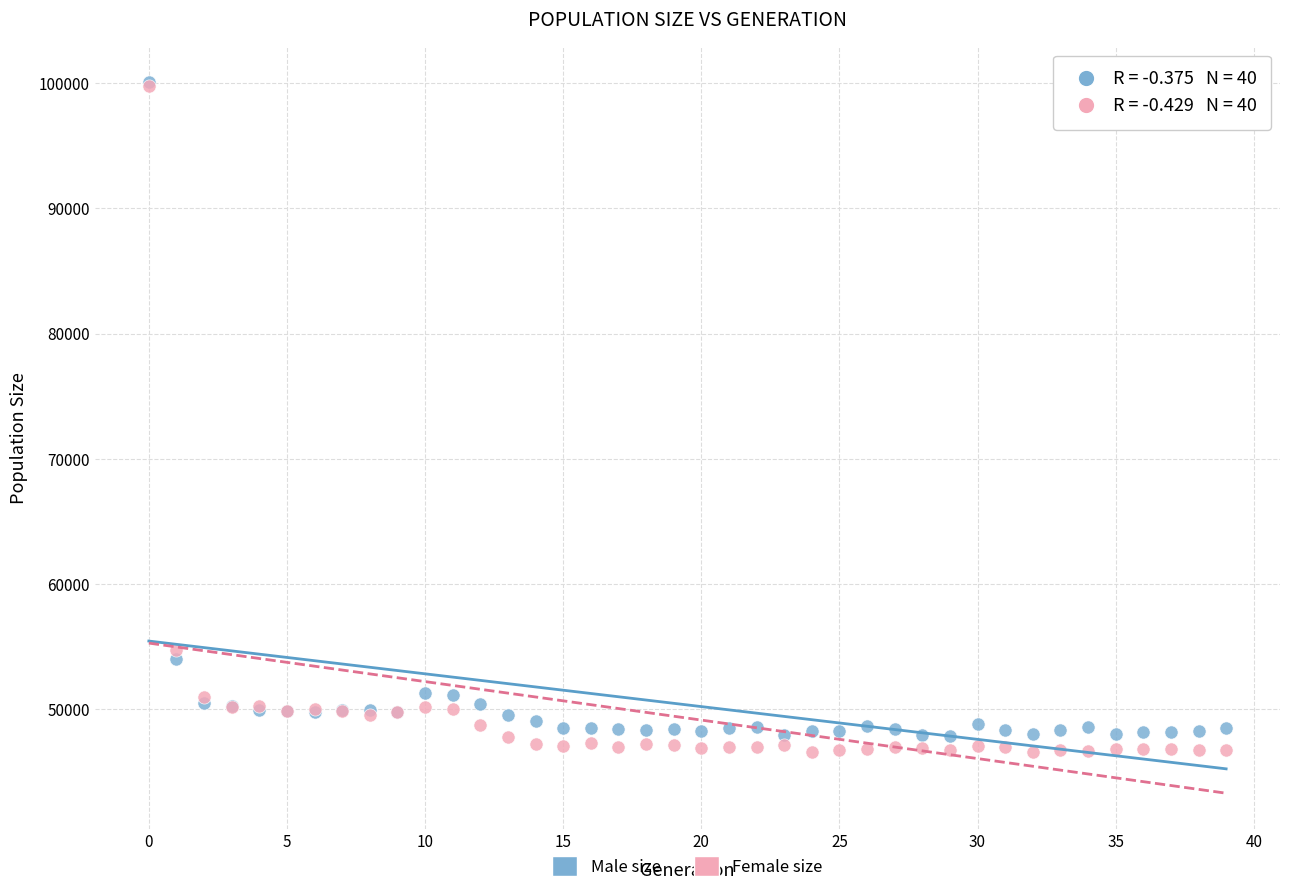

In the Male size series, what Y value is closest to 73965?

54015